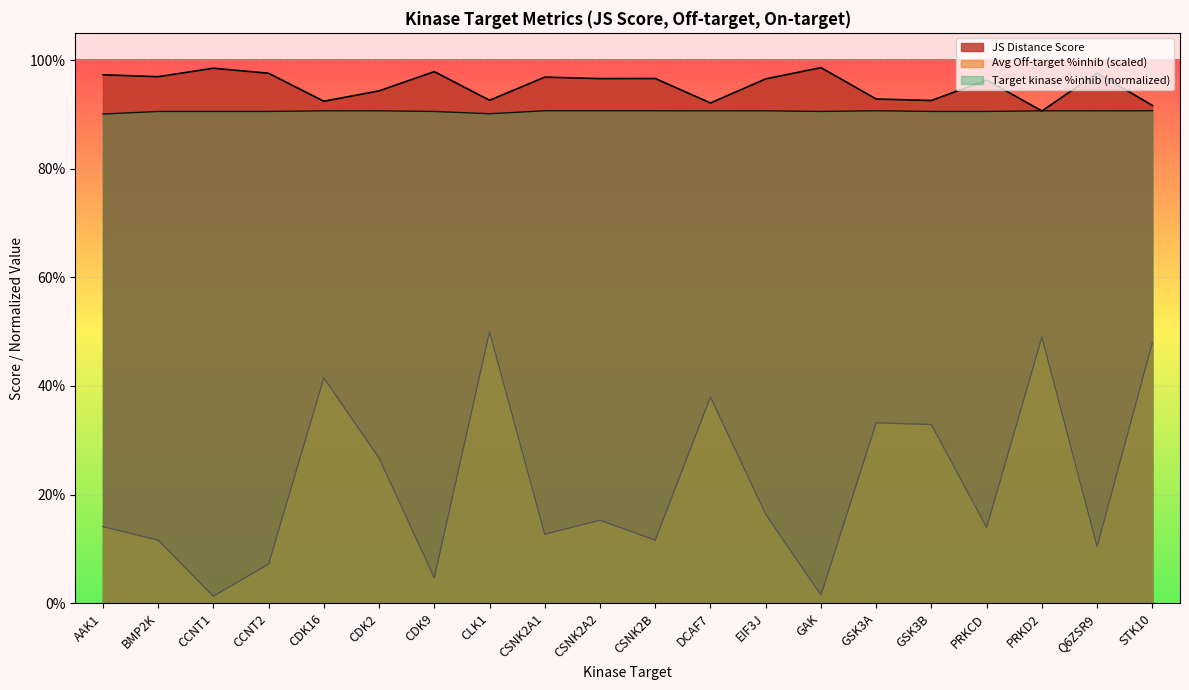

How many lines are shown in the chart?

3